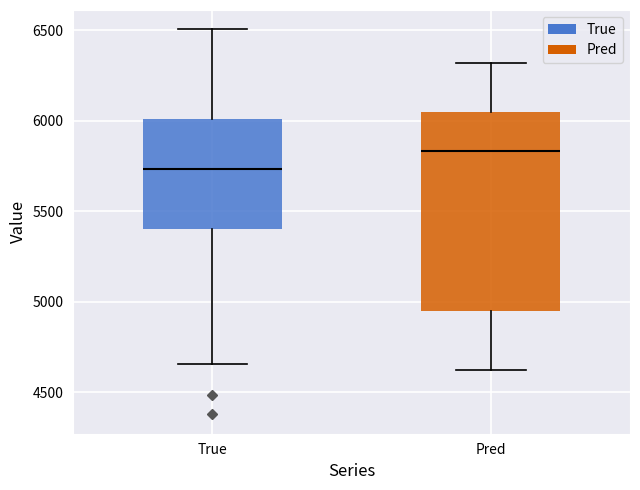

Where does the median line of the box for Pred sit on the y-axis? The values are not printed on the chart, so give them approximately, as read against the axis.

5850